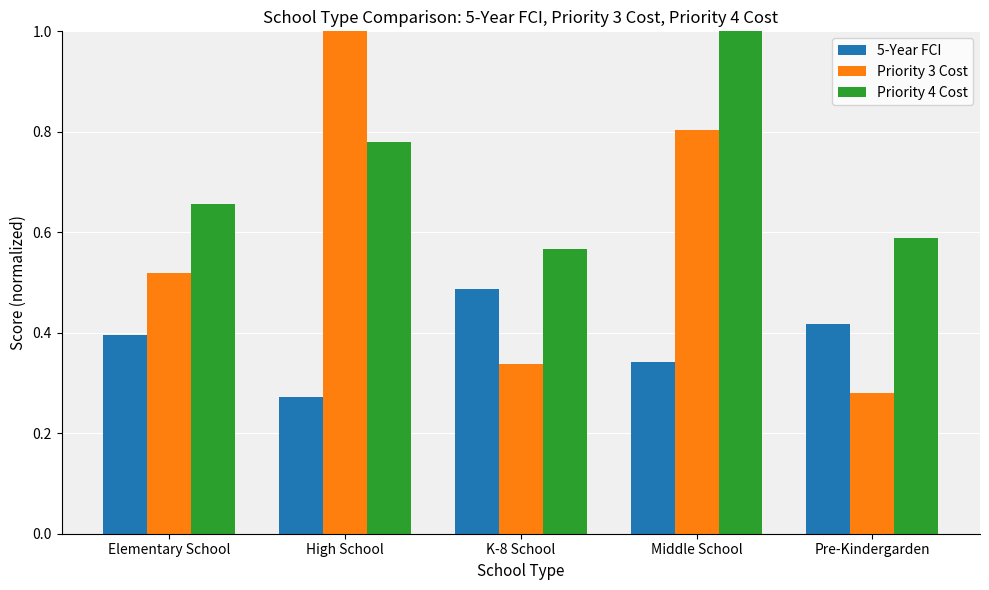

Which series has the widest spread of values?

Priority 3 Cost